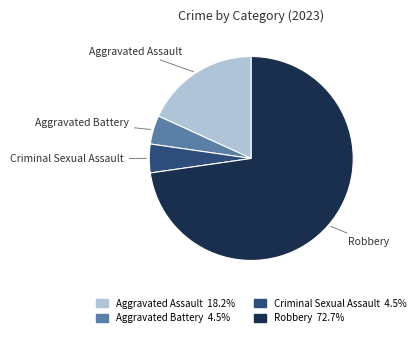

Which slice is the largest?

Robbery